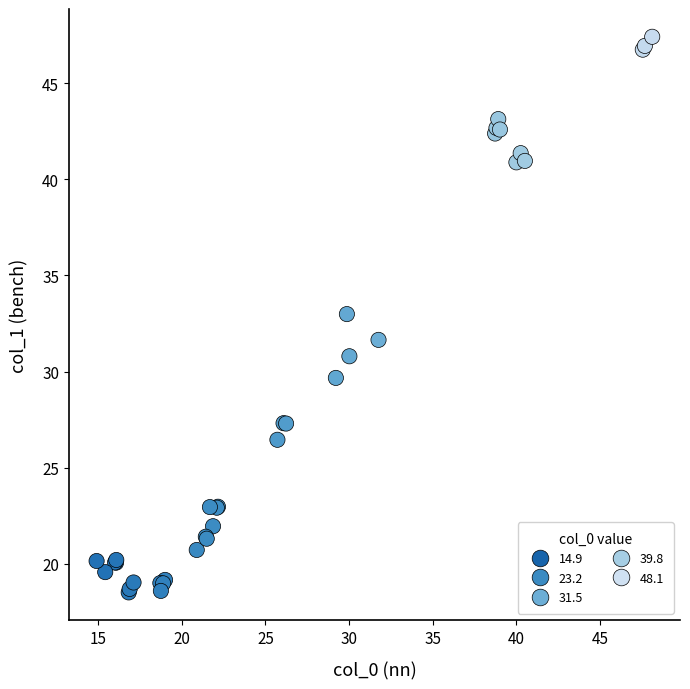

What Y value in the scatter plot is closest to 32?

31.6